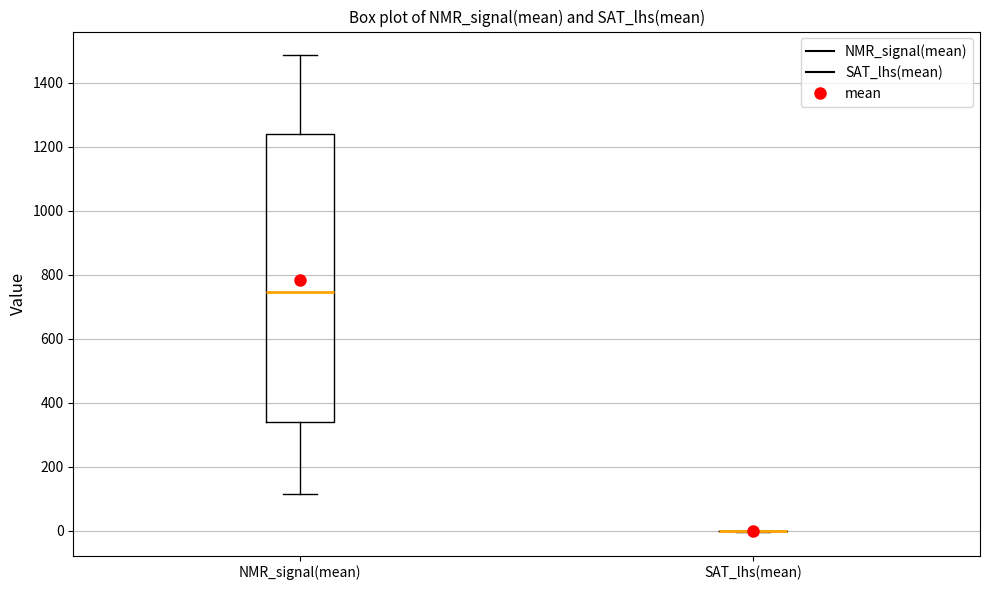

Comparing the boxes themselves (not the whiskers), which one is the tallest?

NMR_signal(mean)